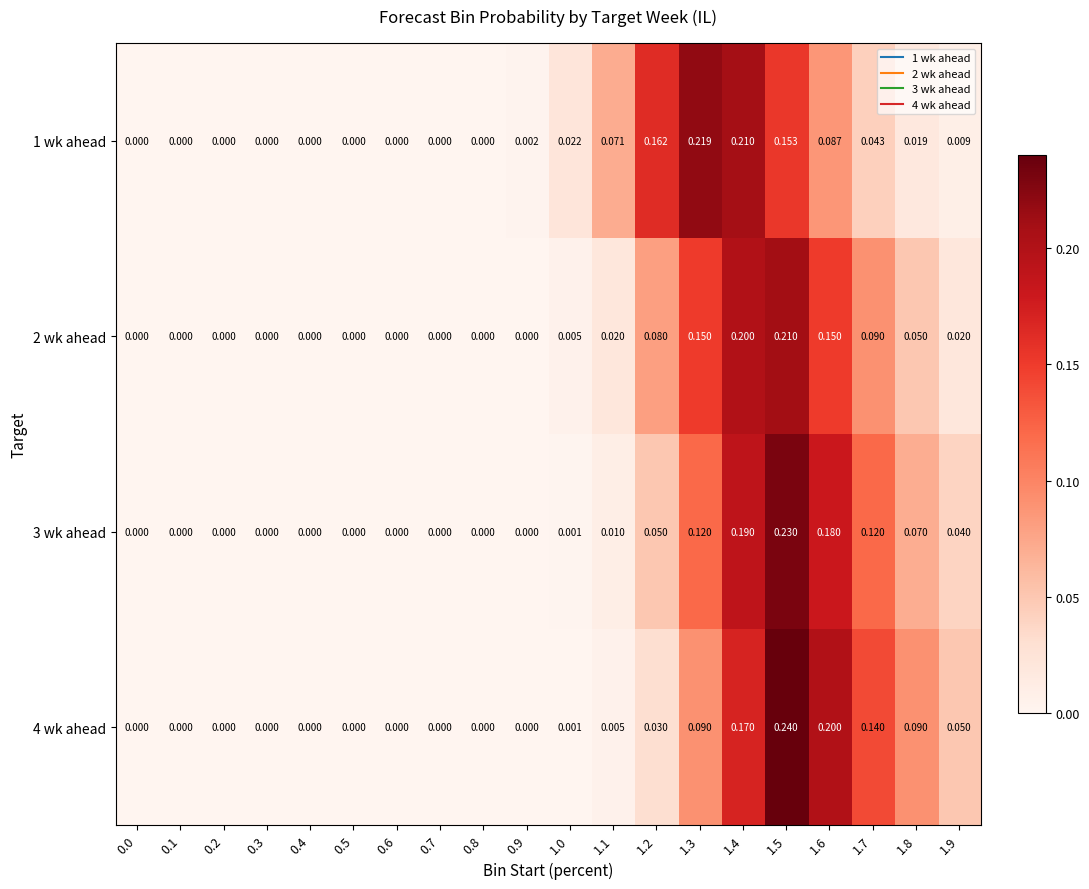

Is the value of 2 wk ahead at 1.2 greater than the value of 1 wk ahead at 0.2?

Yes